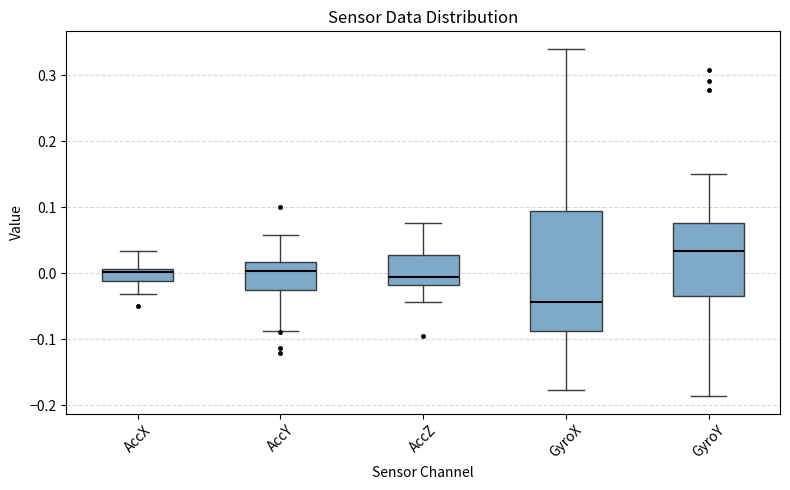

Where is the lower edge of the box for AccX on the y-axis? The values are not printed on the chart, so give them approximately, as read against the axis.

-0.01